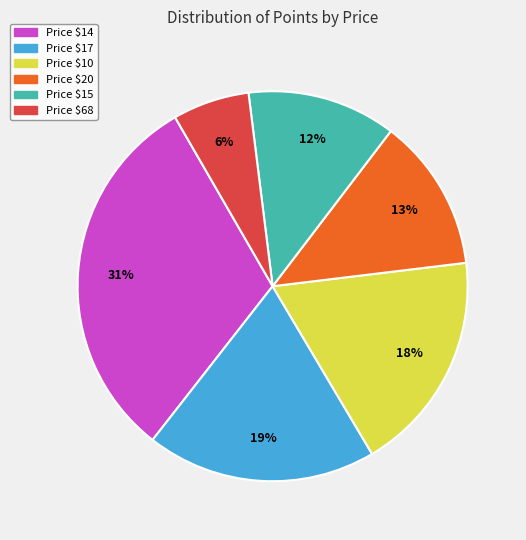

Does any single category account for the majority?

No